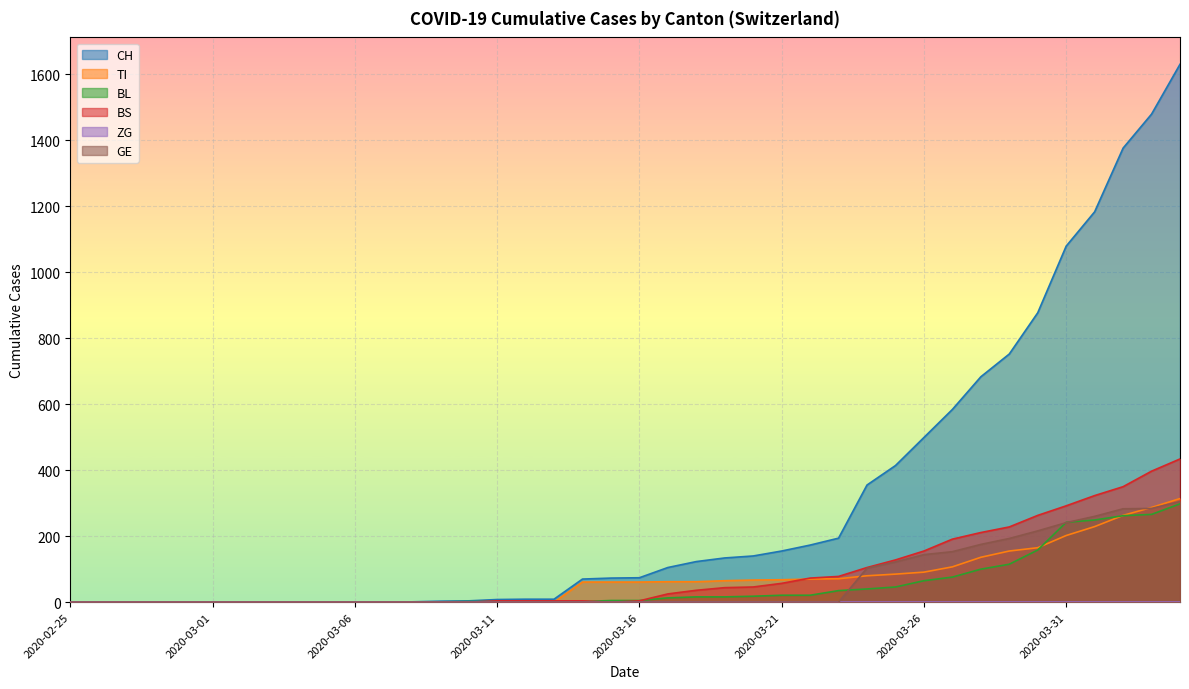

At 2020-04-04, list the series in order from largest to smallest.

CH, BS, TI, GE, BL